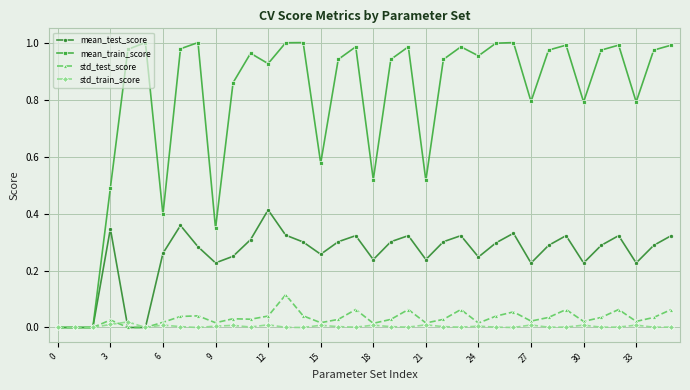

Rank the series by their maximum value, from highest to lowest.

mean_train_score, mean_test_score, std_test_score, std_train_score